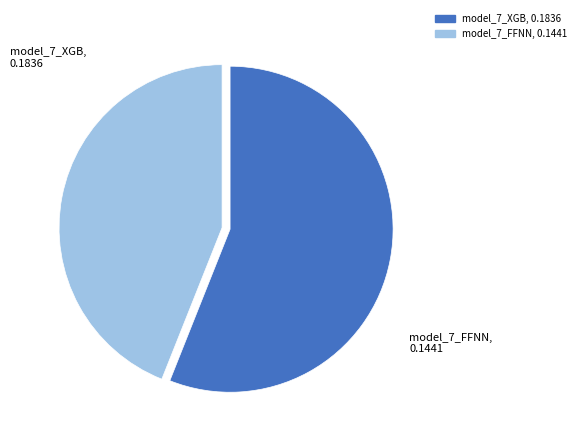

How many segments does this pie chart have?

2